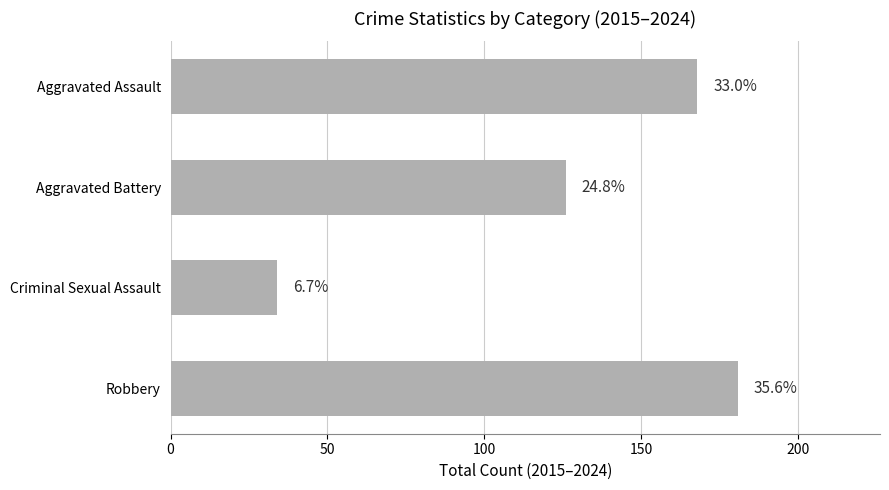

How many bars are there in total?

4